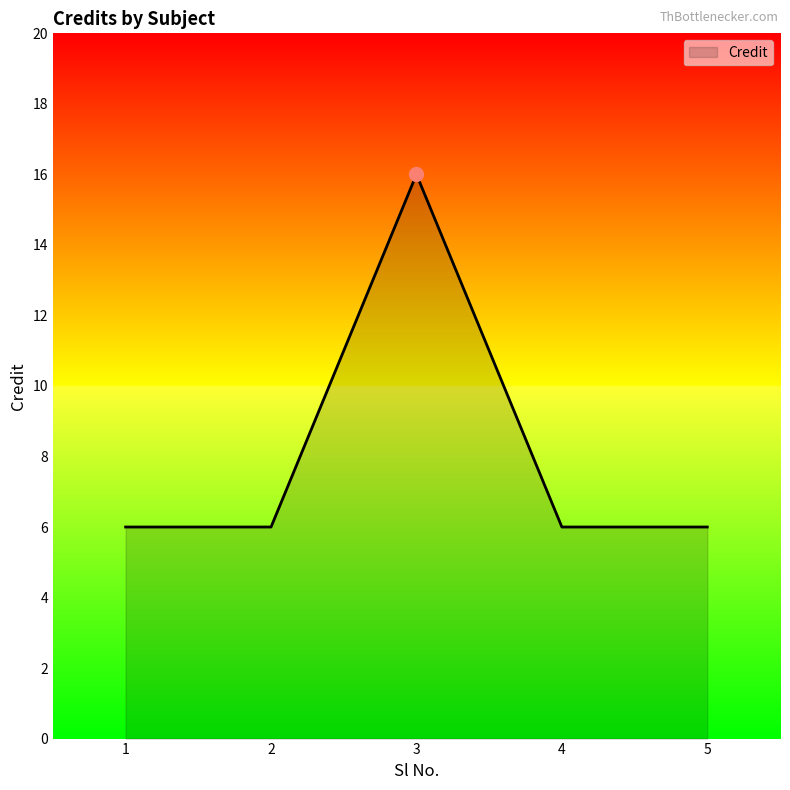

The value at 1 is 9. True or false?

False